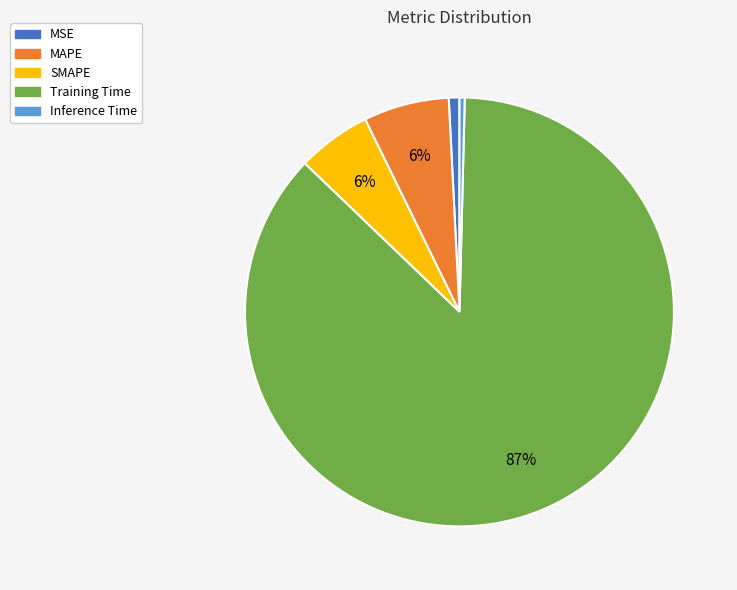

To the nearest percent, what percentage of the pie is Training Time?

87%